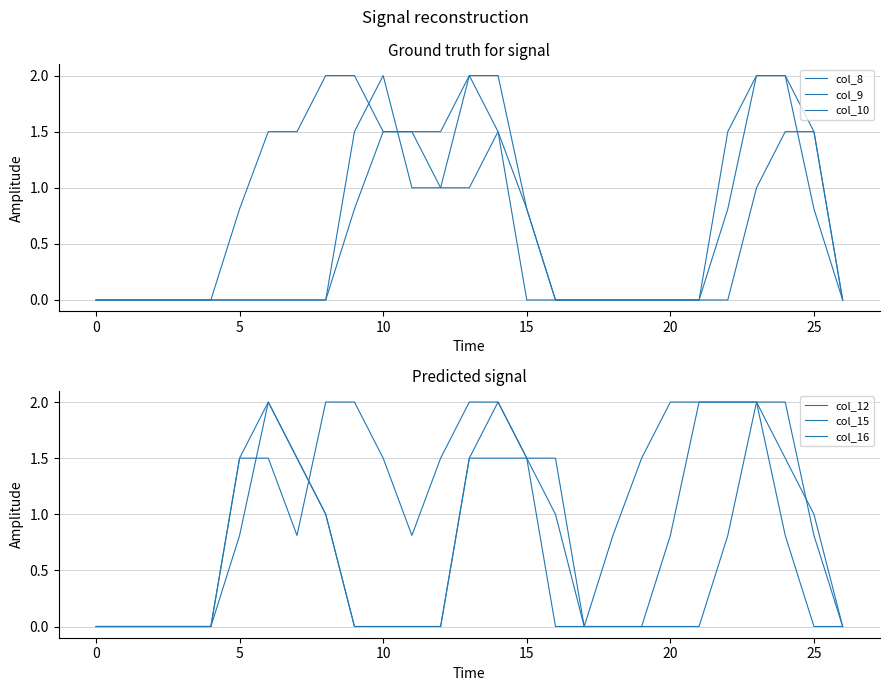

Read the col_15 value at 22.

2.0